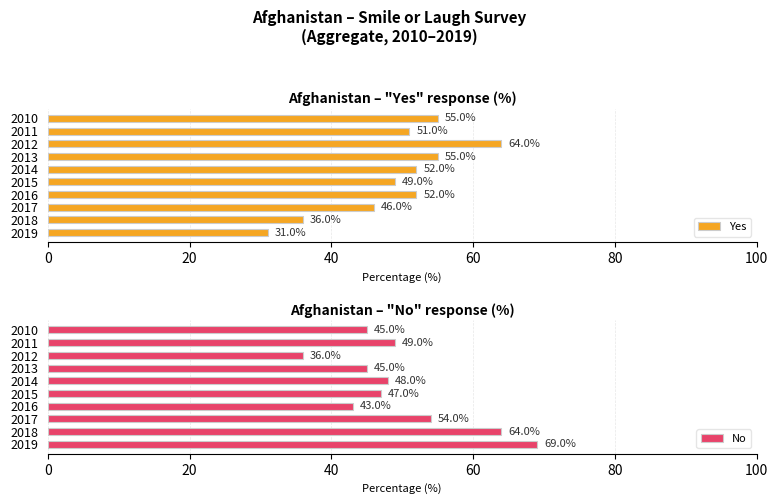

How many data points does each series have?

10